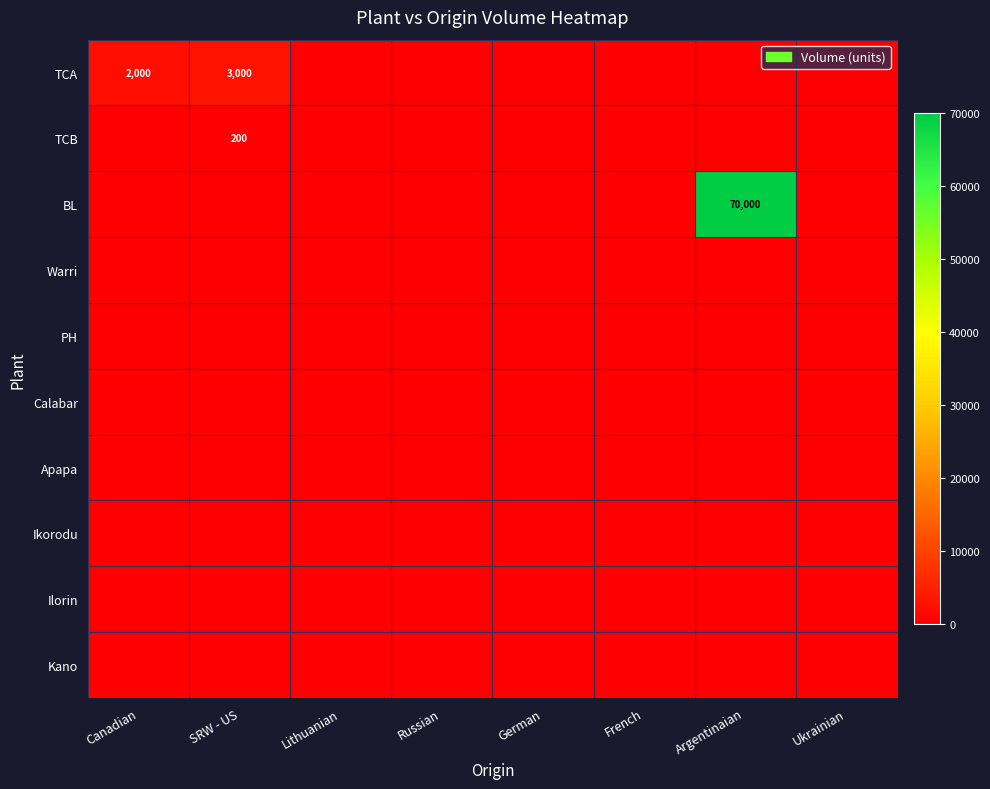

The TCB series shows 66 at SRW - US. True or false?

False